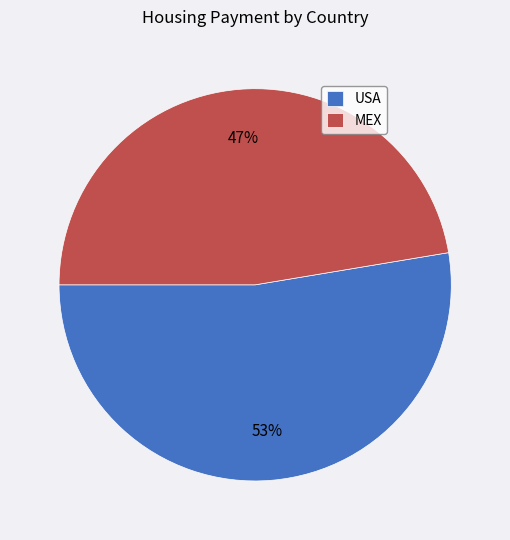

The USA slice represents 61% of the pie. True or false?

False